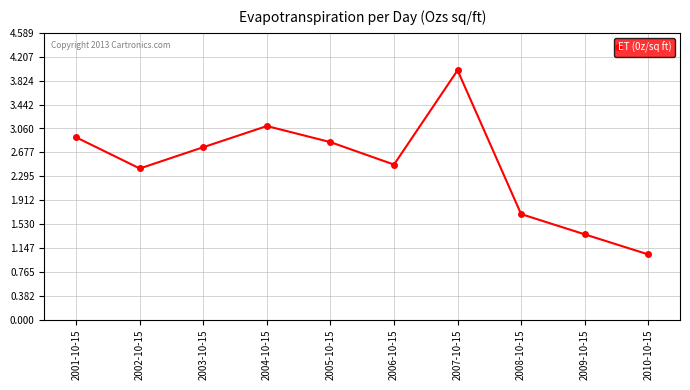

List the labels in order of value, smallest first.

2010-10-15, 2009-10-15, 2008-10-15, 2002-10-15, 2006-10-15, 2003-10-15, 2005-10-15, 2001-10-15, 2004-10-15, 2007-10-15